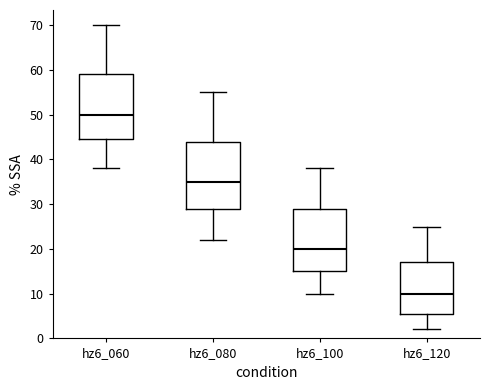

Reading left to right, read every box against the y-axis: the position of its median line, the range the box covers, and the ends of its whiskers. The values are not printed on the chart, so give them approximately, as read against the axis.

hz6_060: median 50, box 45 to 59, whiskers 38 to 70
hz6_080: median 35, box 29 to 44, whiskers 22 to 55
hz6_100: median 20, box 15 to 29, whiskers 10 to 38
hz6_120: median 10, box 6 to 17, whiskers 2 to 25